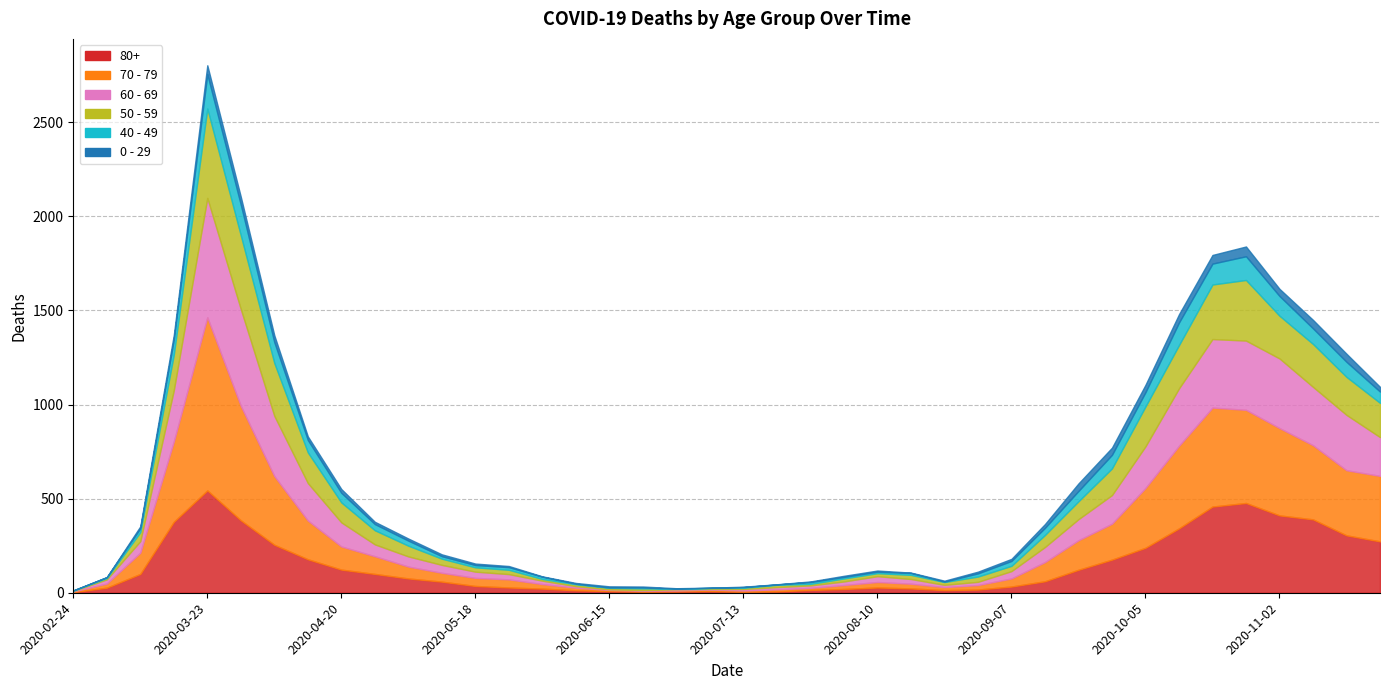

Which category has the highest value in the 80+ series?

2020-03-23